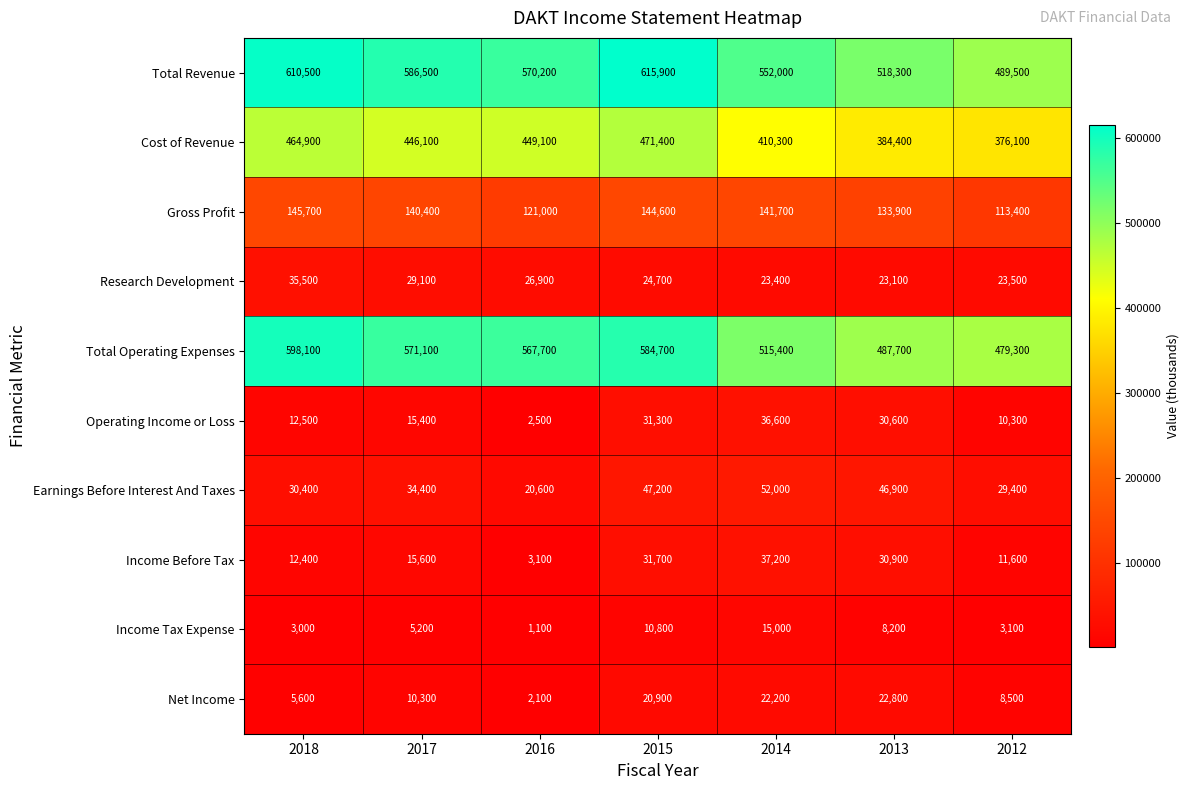

At 2014, list the series in order from smallest to largest.

Income Tax Expense, Net Income, Research Development, Operating Income or Loss, Income Before Tax, Earnings Before Interest And Taxes, Gross Profit, Cost of Revenue, Total Operating Expenses, Total Revenue